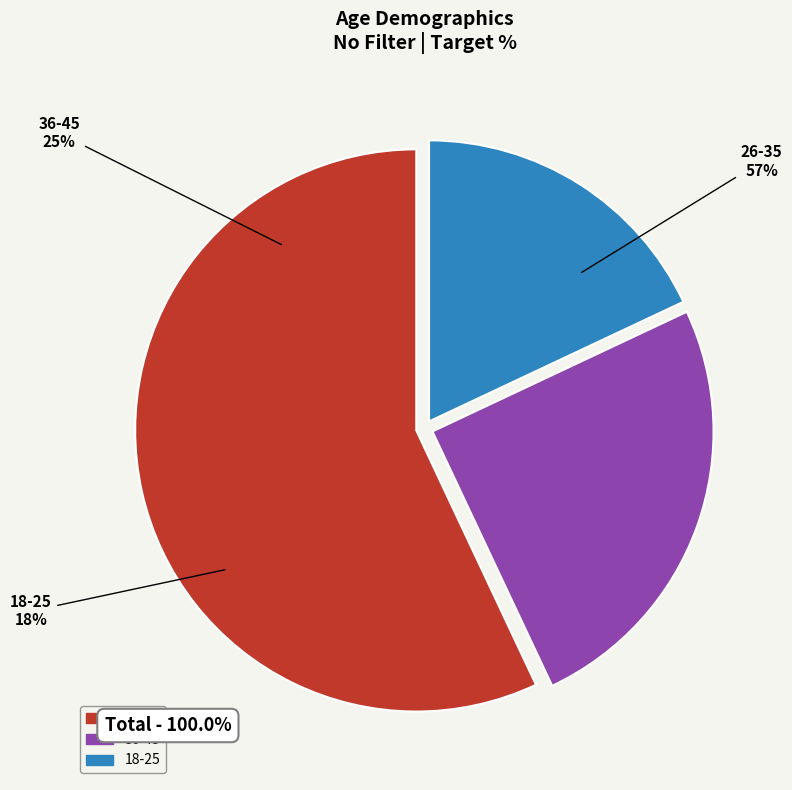

What is the largest slice in the pie chart?

26-35